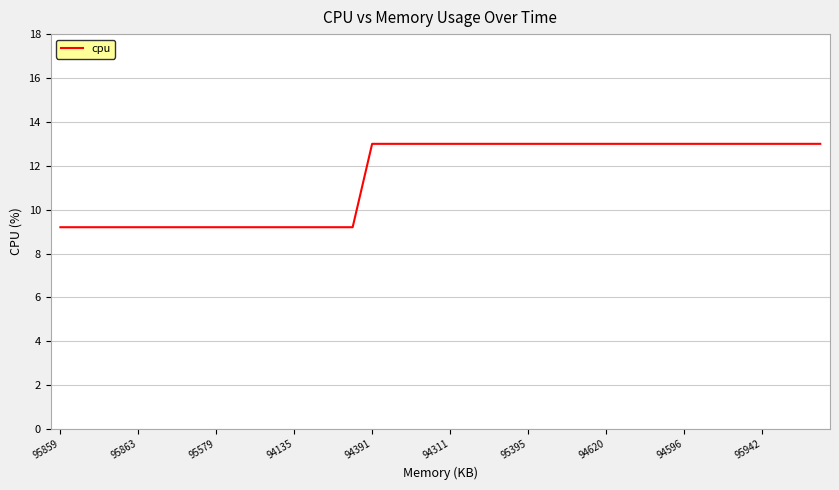

What is the maximum value shown in the chart?

13.0